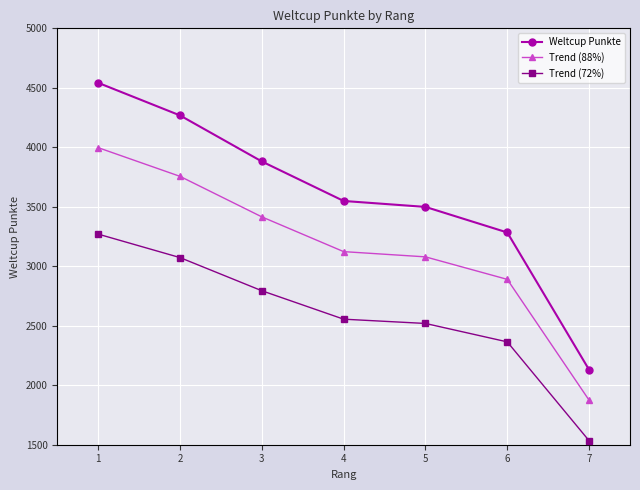

True or false: Weltcup Punkte has a value of 5065.5 at 4.

False